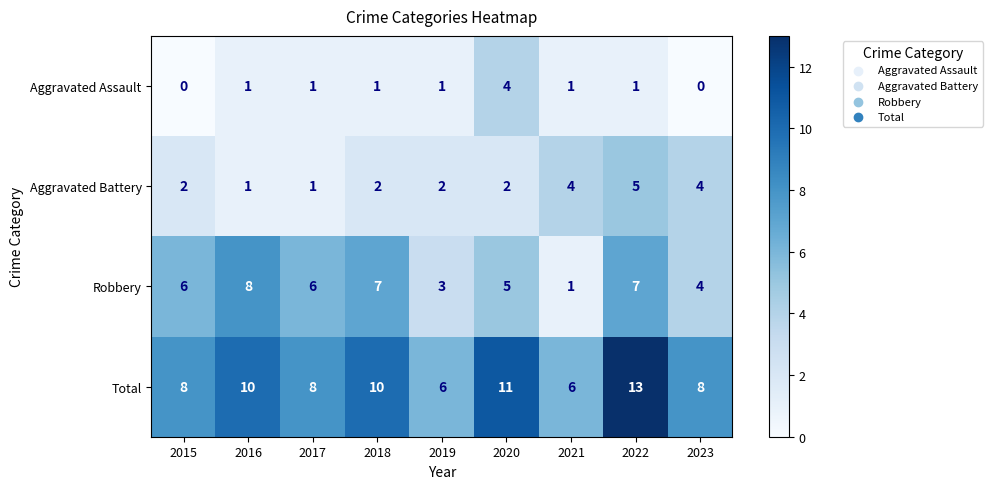

List the series in order of their peak value, lowest first.

Aggravated Assault, Aggravated Battery, Robbery, Total